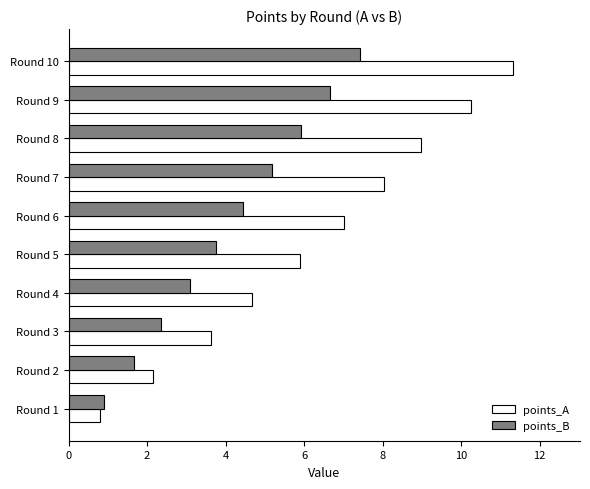

The value of points_A at Round 5 is 5.9. True or false?

True